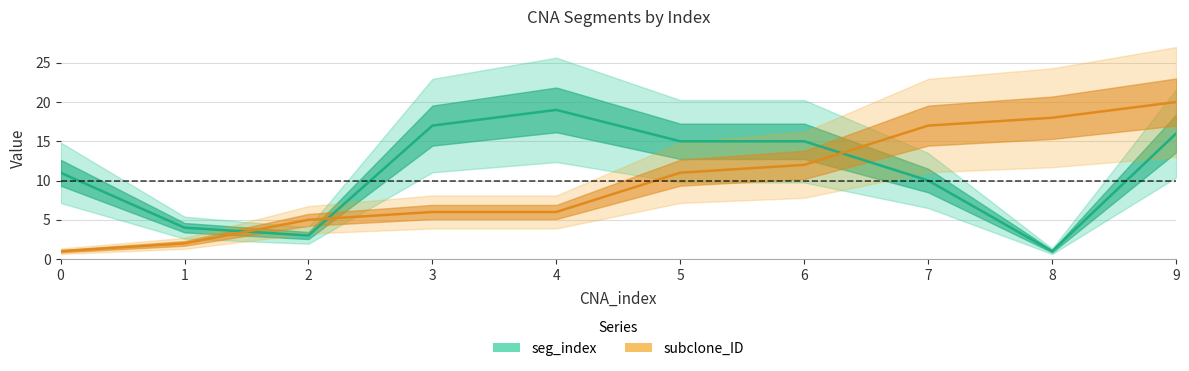

At which category does seg_index reach its first local peak?

4